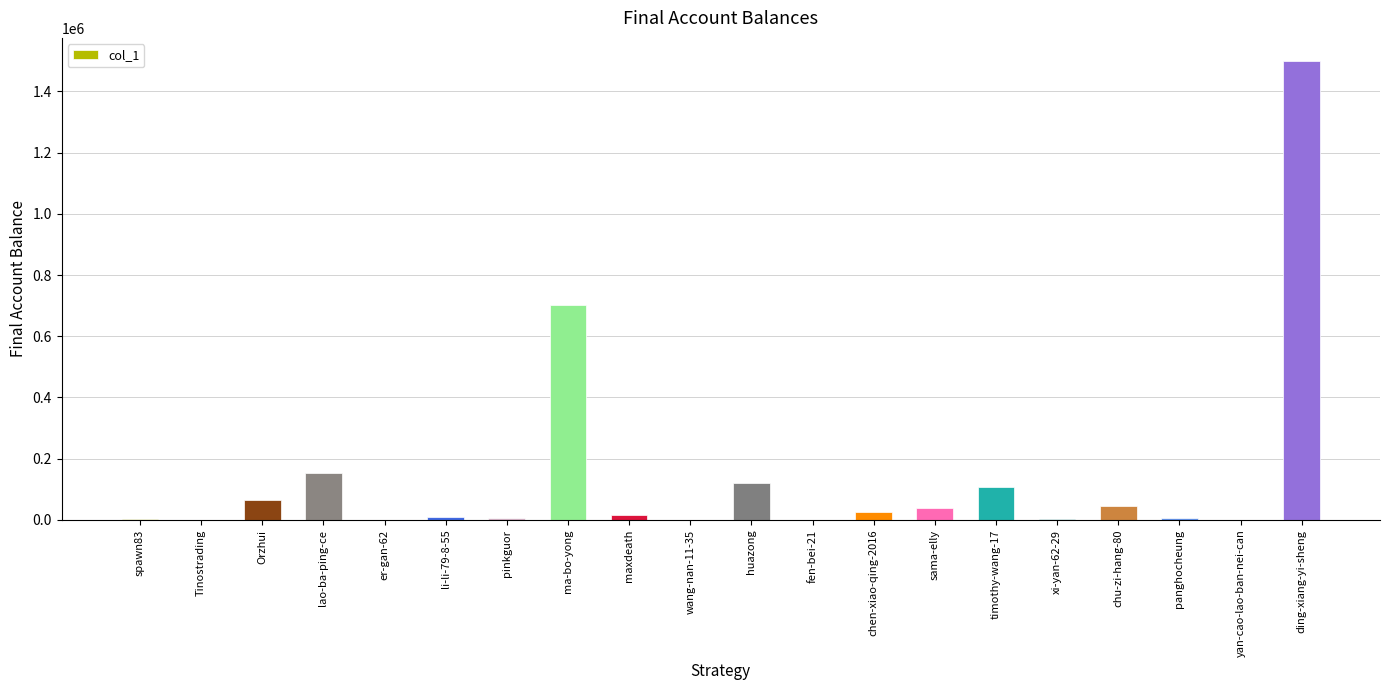

Is it true that the value at xi-yan-62-29 is 4075?

True